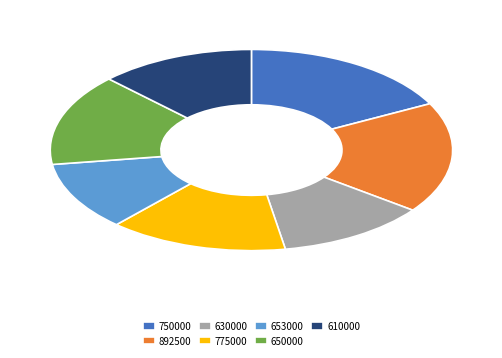

Is 775000 the majority of the pie?

No